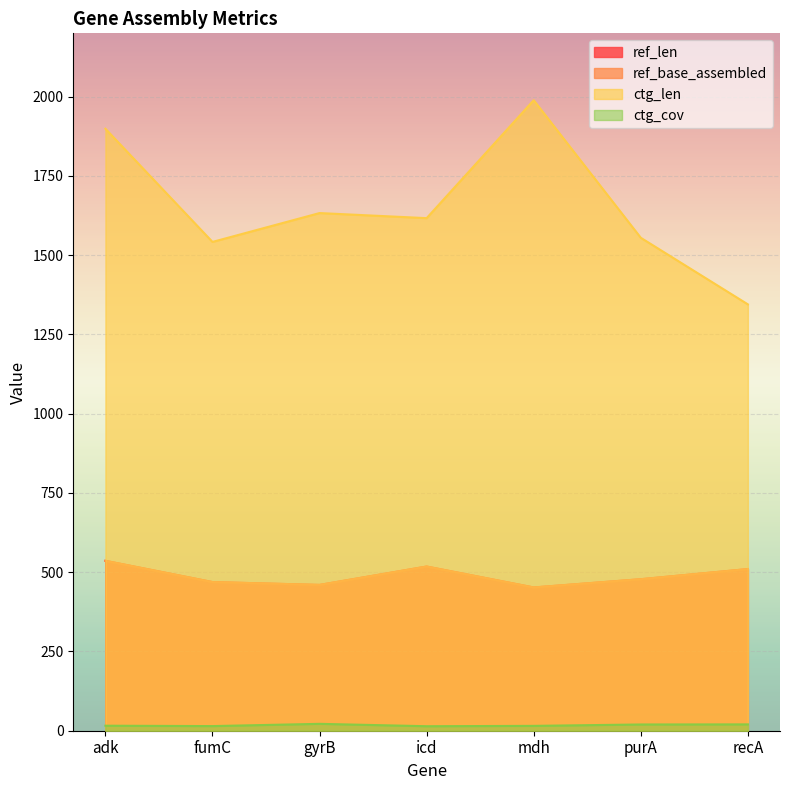

What is the label of the 5th point from the left?

mdh